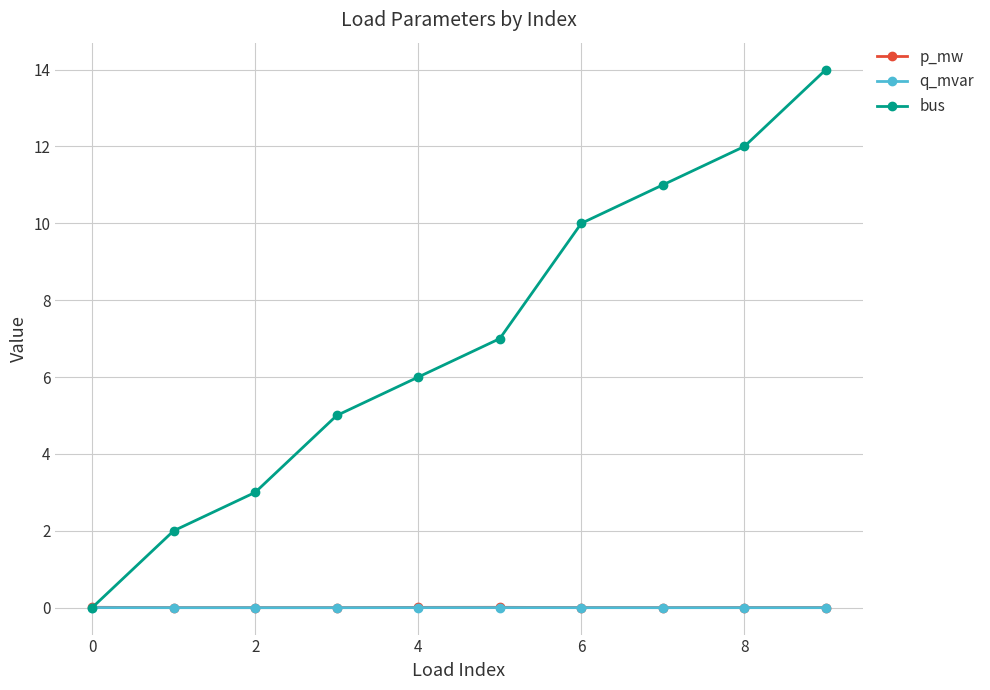

What is the value of the bus point at the 5th from the left?

6.0